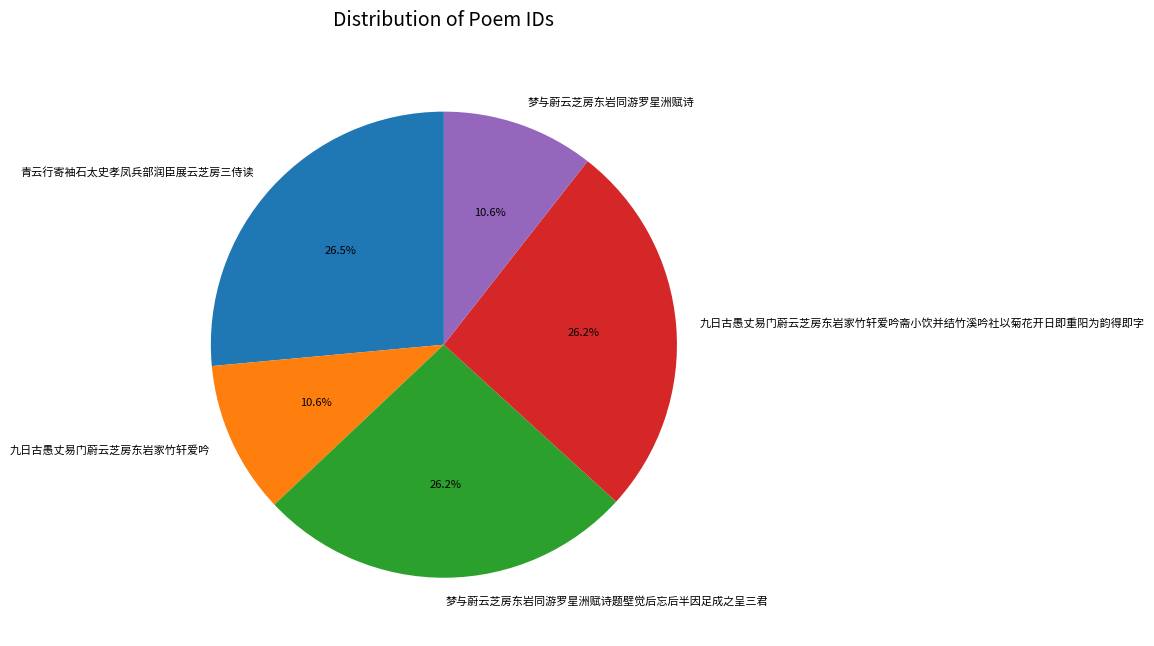

How many slices are in this pie chart?

5